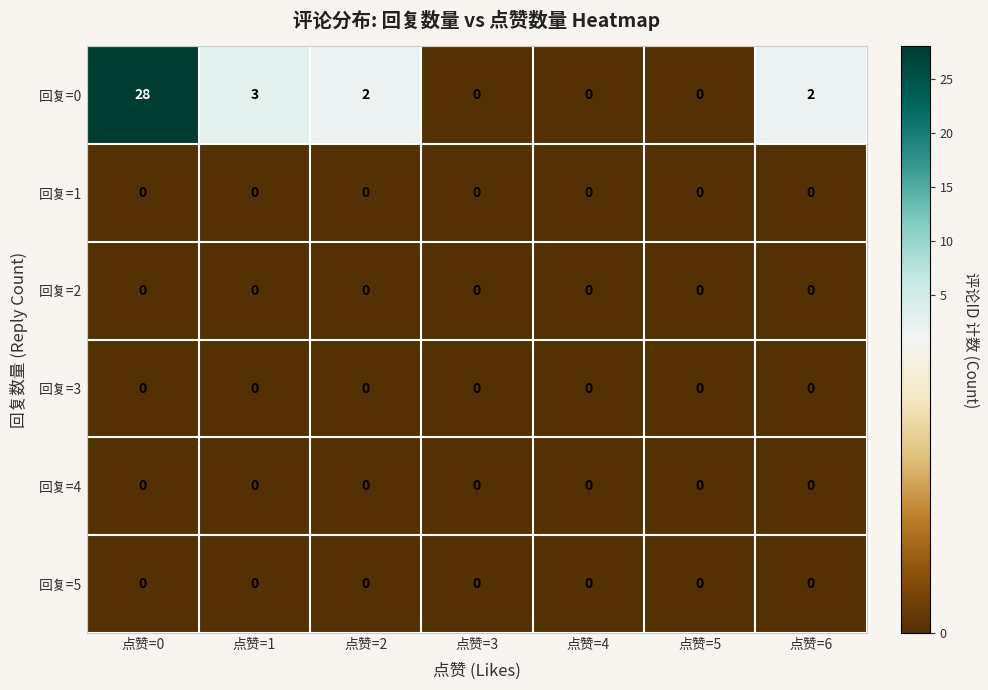

Which label corresponds to the largest value in the chart?

点赞=0